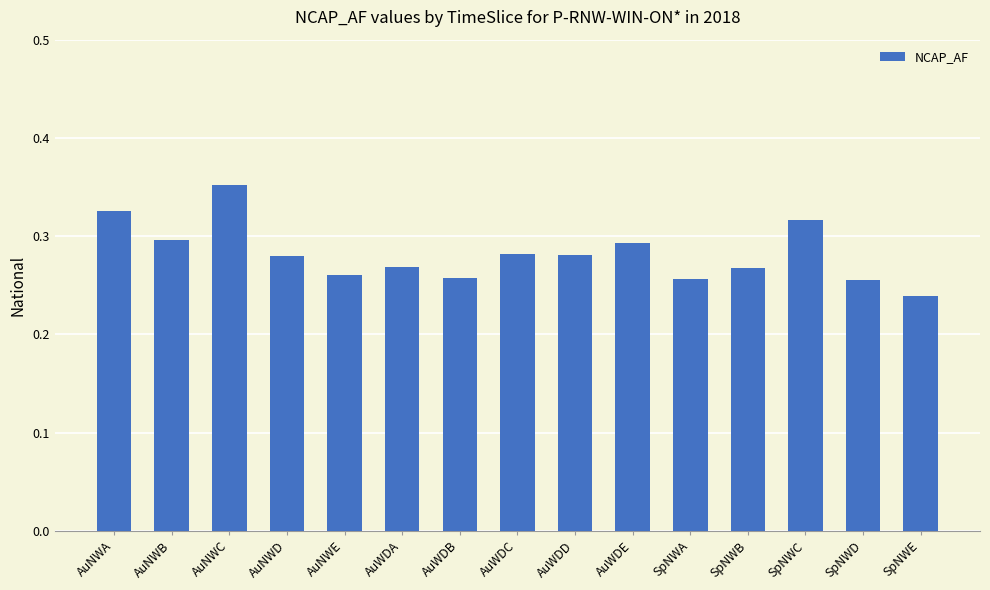

How many series are shown in this chart?

1